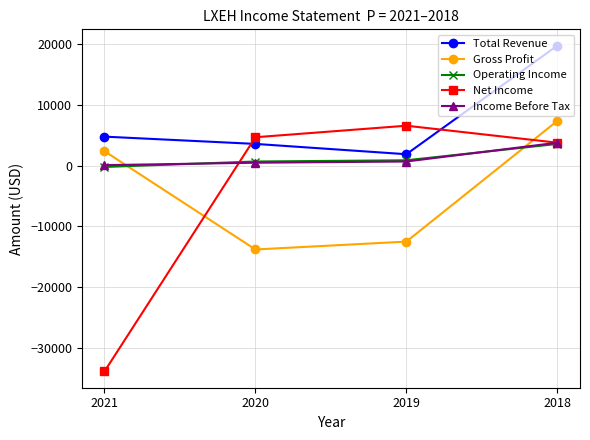

Is the value of Net Income at 2019 greater than the value of Operating Income at 2020?

Yes